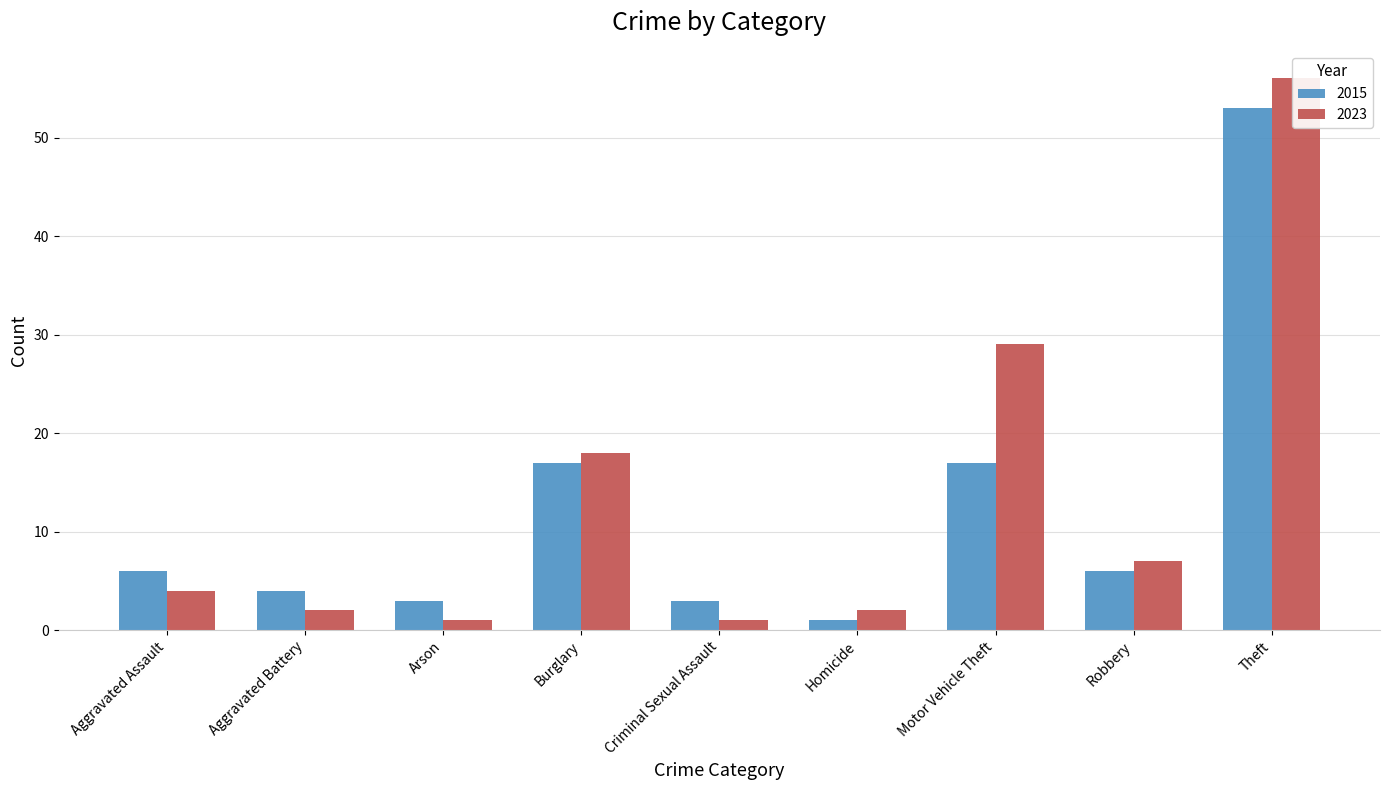

Does the chart contain stacked bars?

No